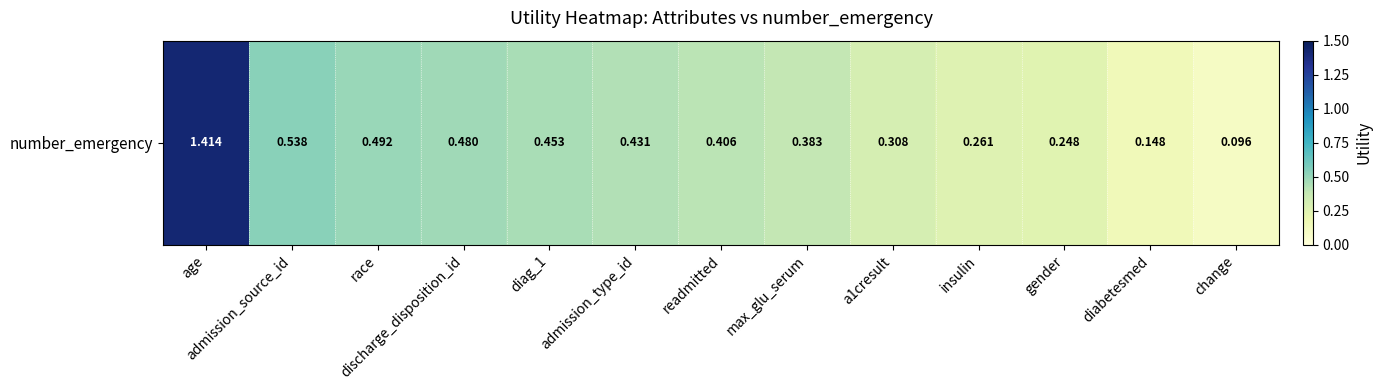

What is the sum of all values?

5.7